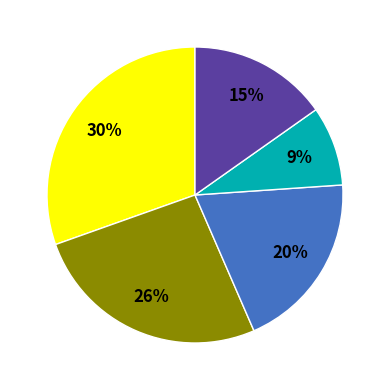

To the nearest percent, what is the average slice percentage?

20%